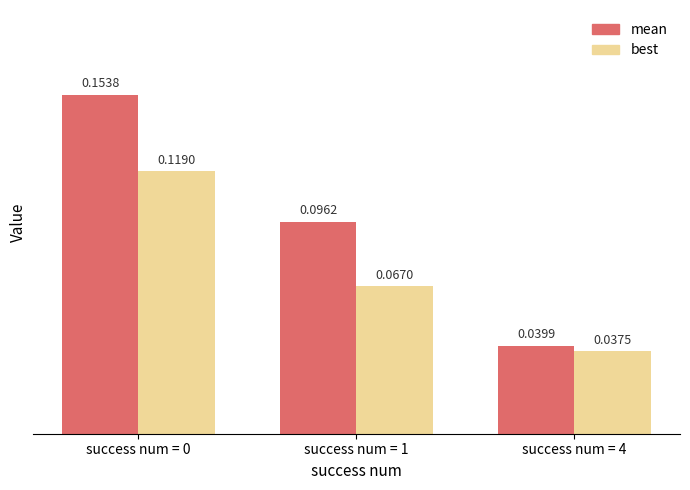

Is the value of mean at success num = 4 greater than the value of best at success num = 1?

No